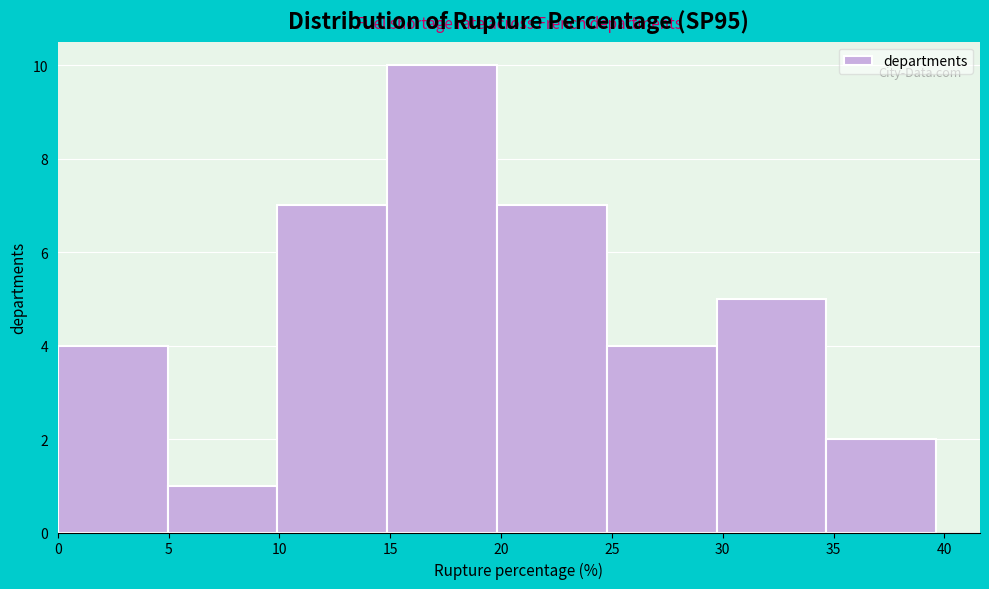

Reading left to right, transcribe this chart: for each bar, give the range it covers on the x-axis and its height. Neither the bar edges nor the heights are printed on the chart, so give them approximately, as read against the axes.

0.0 to 5.0: 4
5.0 to 10.0: 1
10.0 to 15.0: 7
15.0 to 20.0: 10
20.0 to 25.0: 7
25.0 to 29.5: 4
29.5 to 34.5: 5
34.5 to 39.5: 2